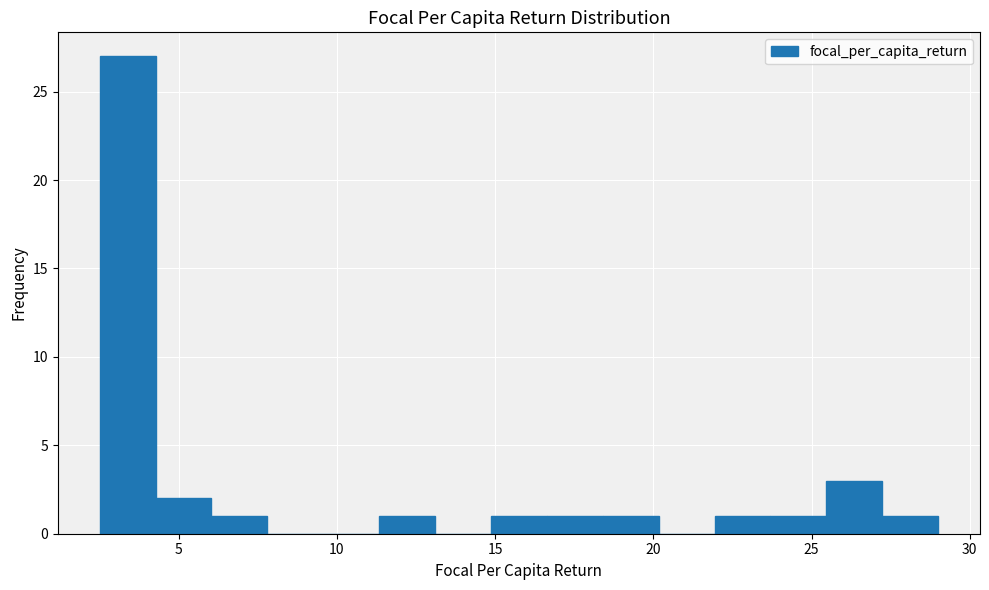

Read against the x-axis, roughly where is the centre of the tallest bar?

3.5